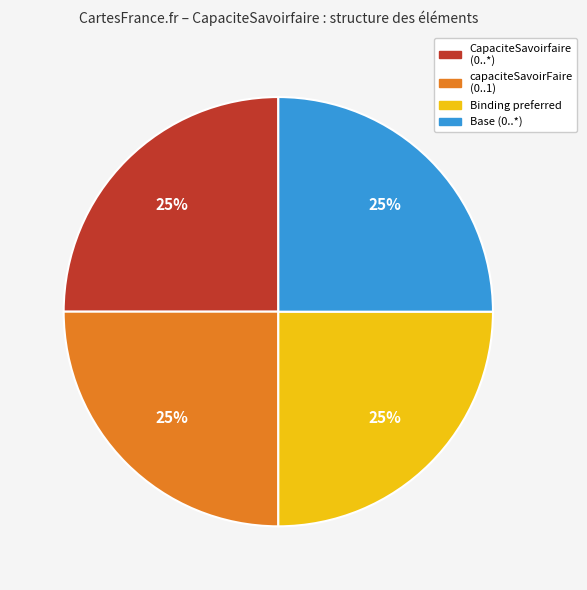

Count the number of slices in the pie.

4